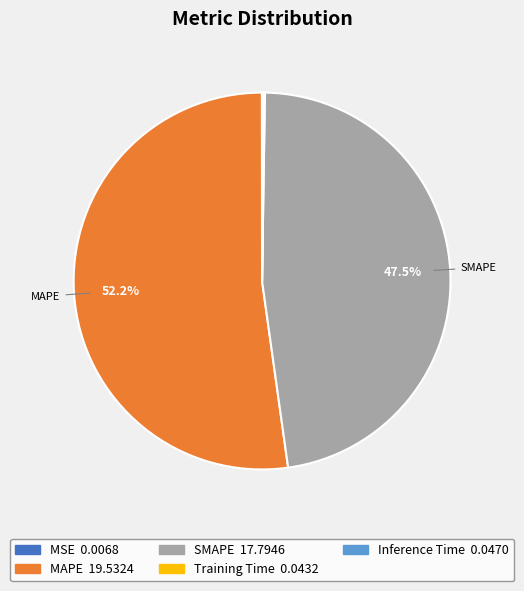

Does any single category account for the majority?

Yes